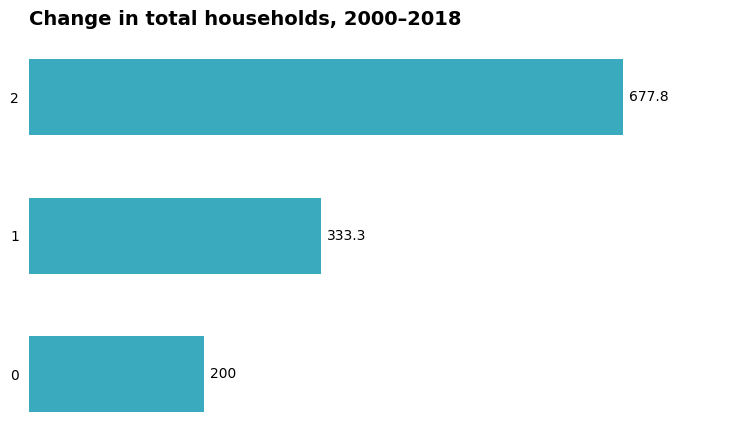

Approximately how many times larger is the value at 0 compared to 1?

0.6